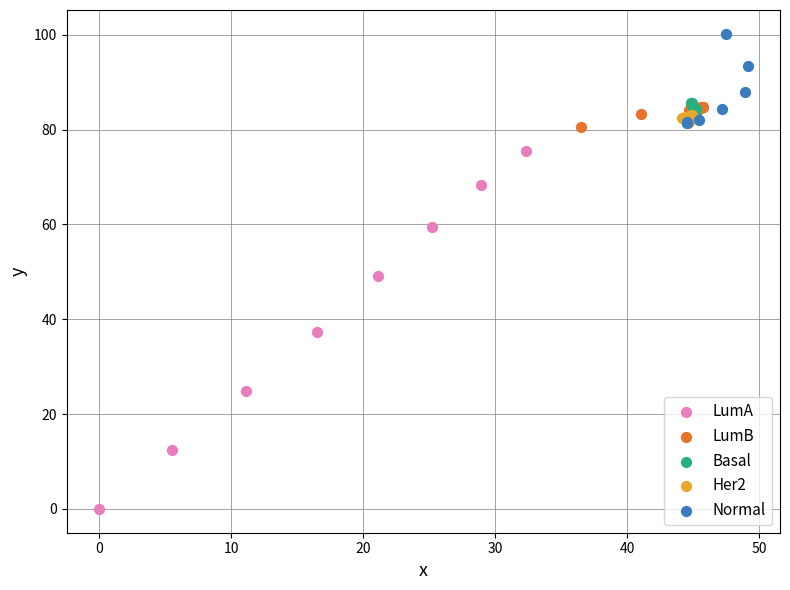

Which series contains the lowest Y value?

LumA